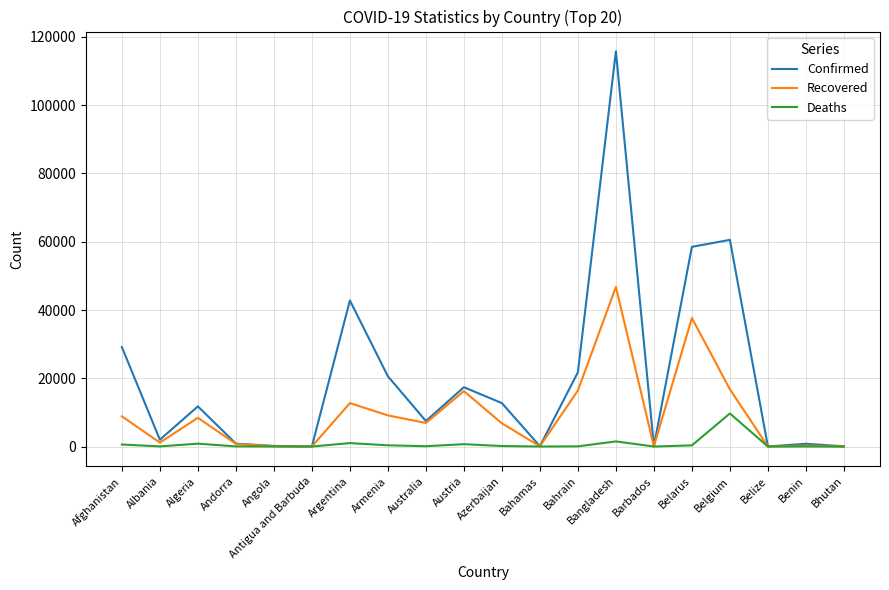

What is the maximum value for Confirmed?

115786